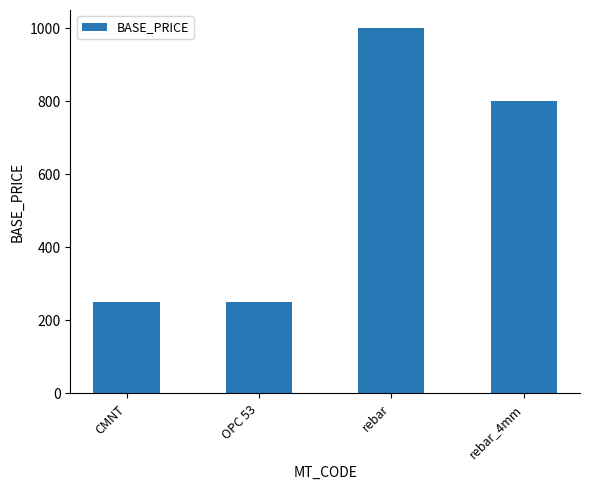

Reading left to right, what are all the values shown in this chart?

CMNT=250	OPC 53=250	rebar=1000	rebar_4mm=800